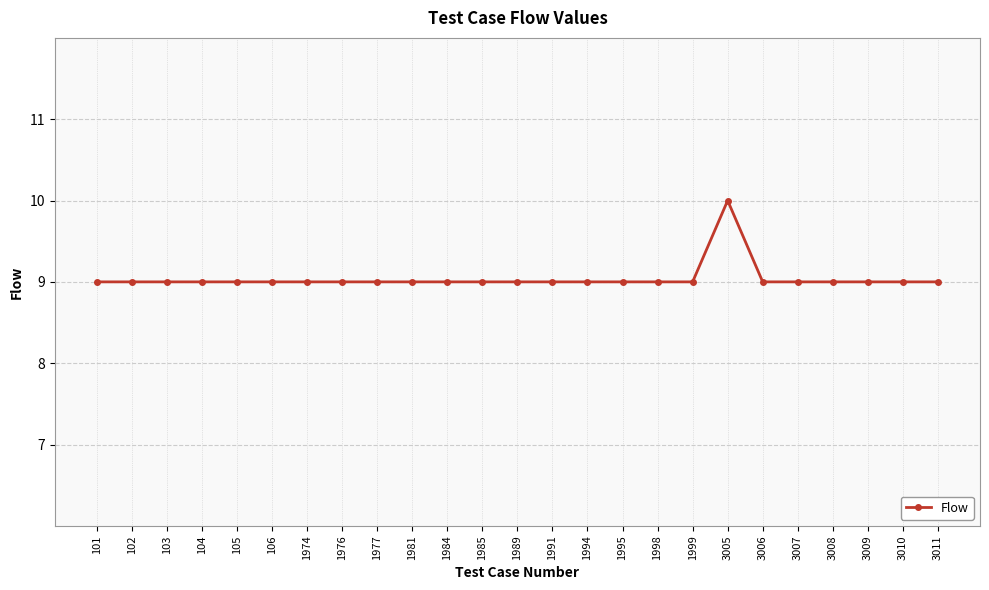

What is the sum of all values?

226